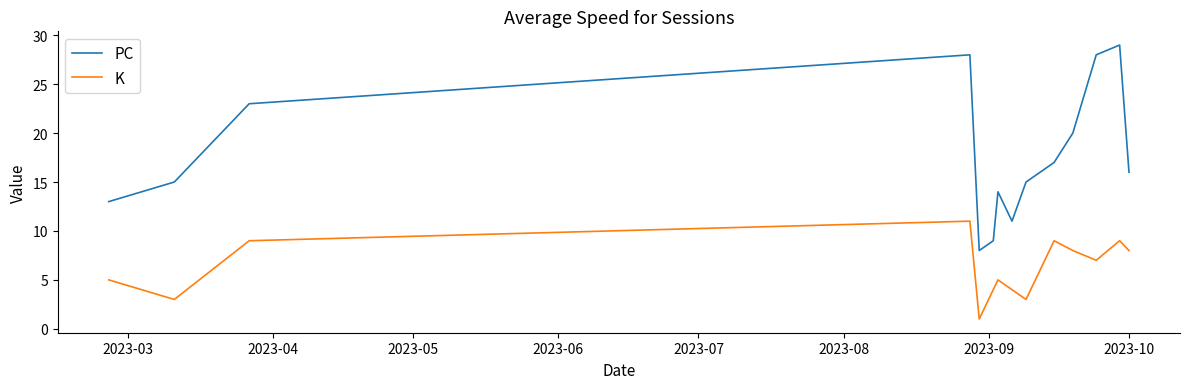

List the series in order of their overall mean, highest first.

PC, K